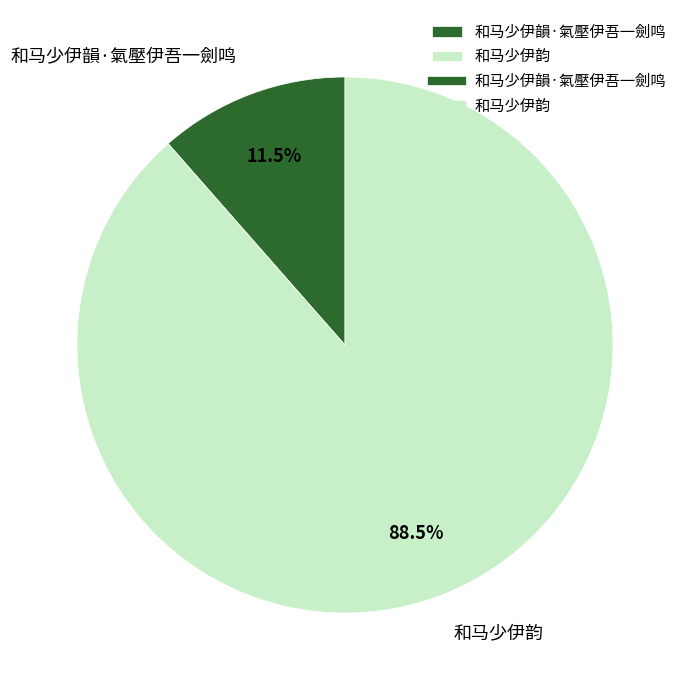

What percentage is NOT represented by 和马少伊韵?

11.5%